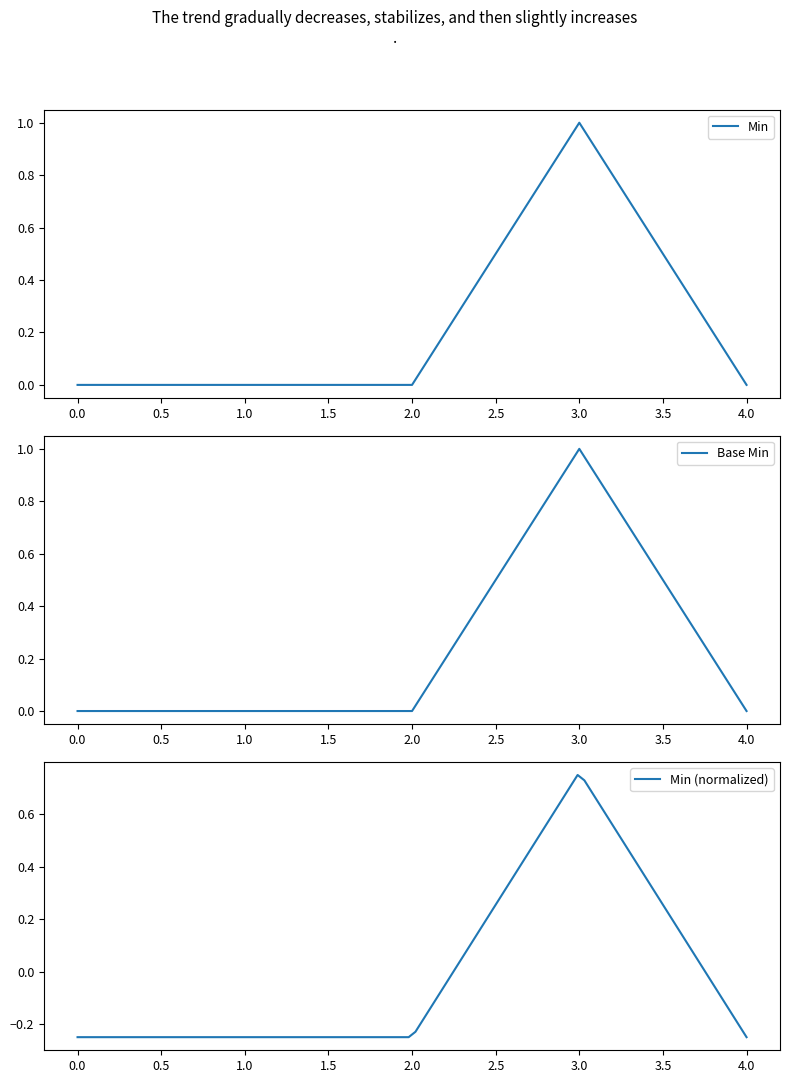

Does the chart have visible grid lines?

No